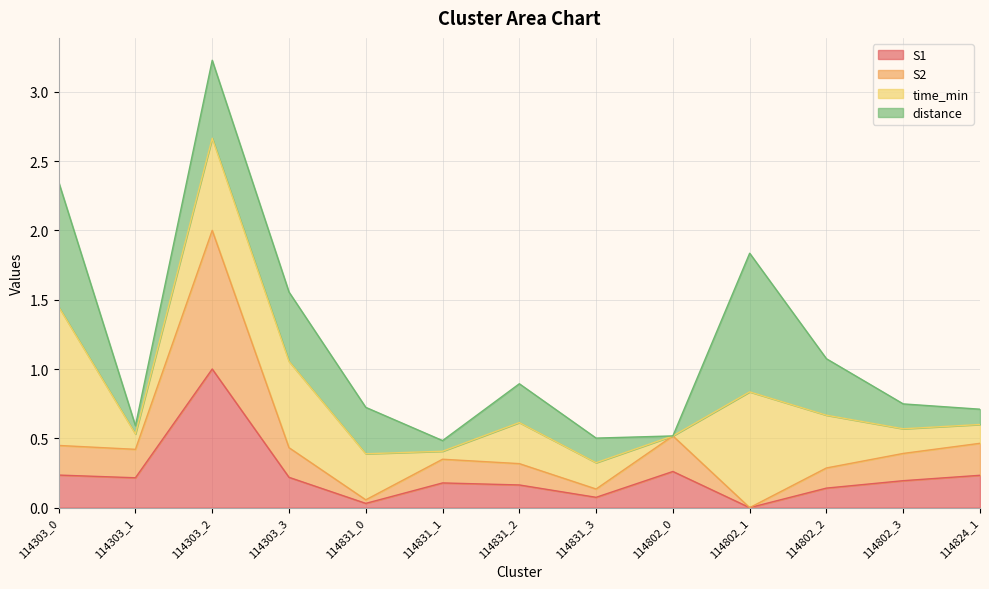

Rank the categories by S2 value from highest to lowest.

114303_2, 114802_0, 114824_1, 114303_0, 114303_3, 114303_1, 114802_3, 114831_1, 114831_2, 114802_2, 114831_3, 114831_0, 114802_1